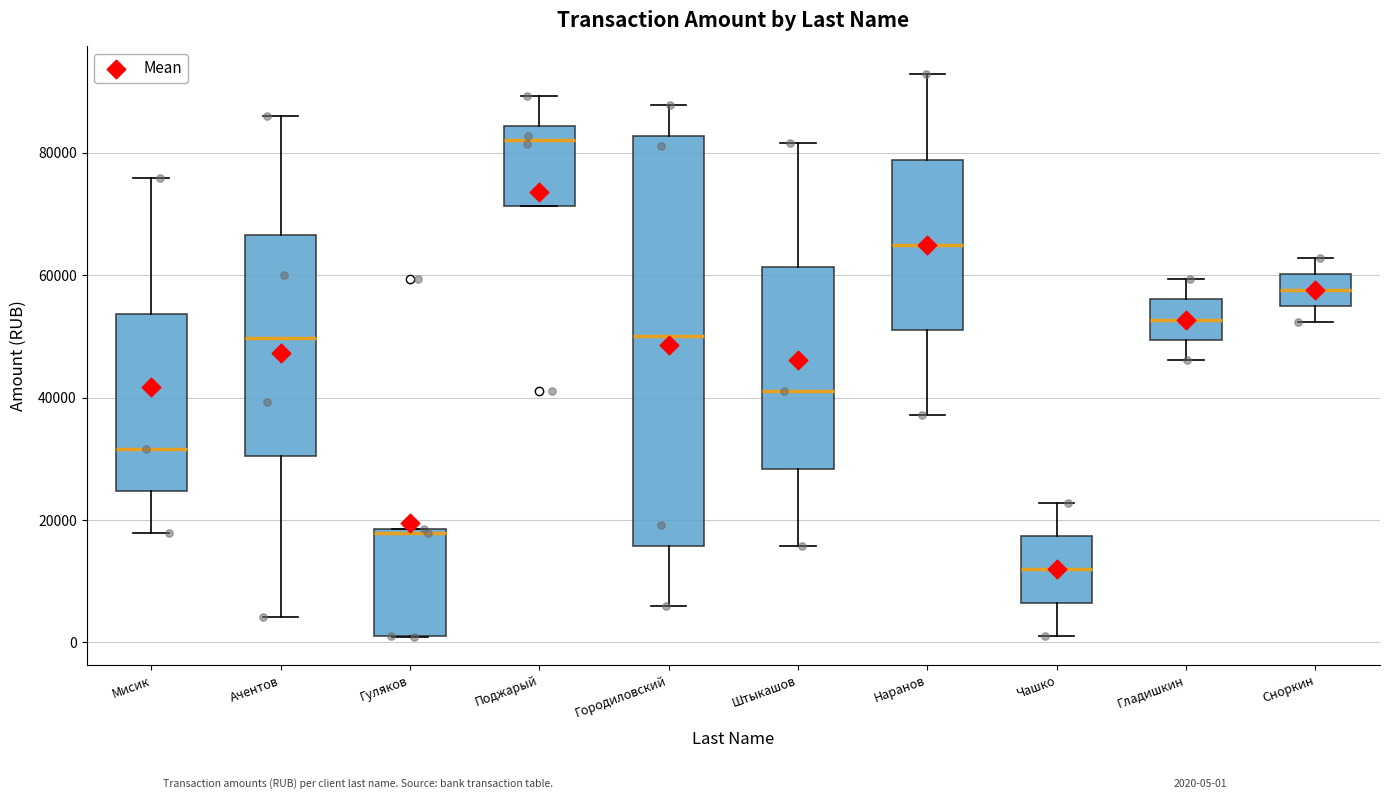

Comparing the boxes themselves (not the whiskers), which one is the tallest?

Городиловский